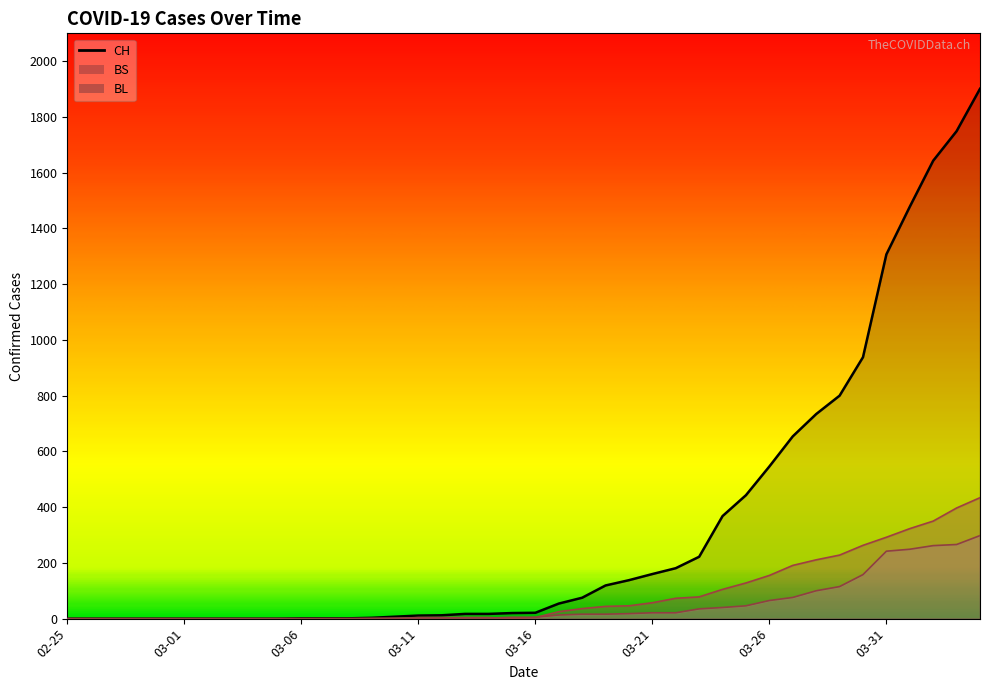

Is the value of CH at 2020-03-15 greater than the value of BS at 2020-03-18?

No